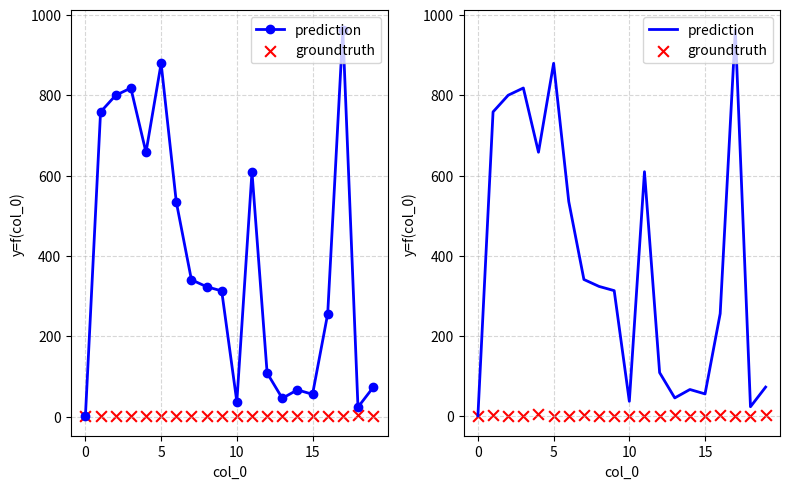

At how many categories does at least one series exceed 157?

12